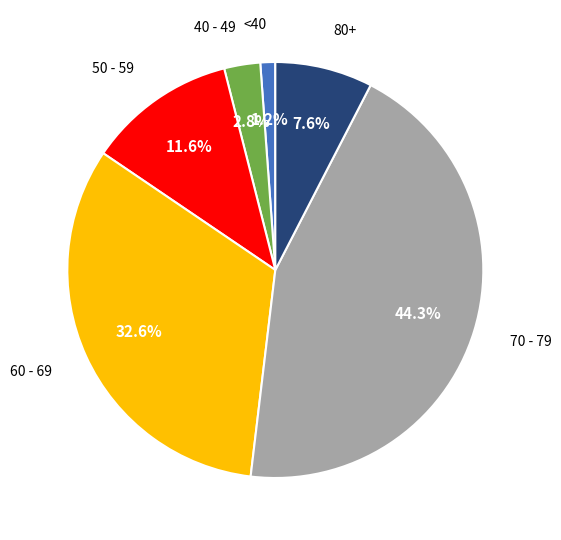

Which category has the biggest portion of the pie?

70 - 79